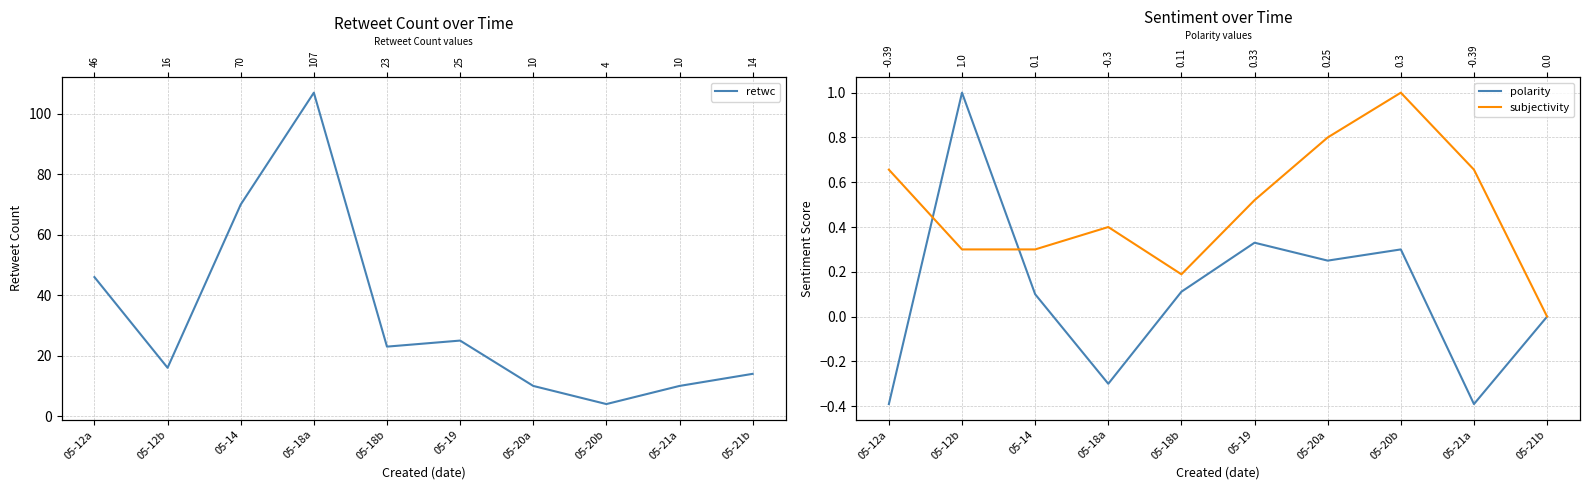

How many values in subjectivity are above zero?

9